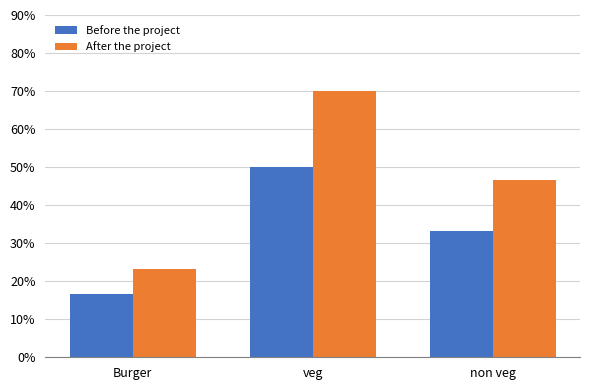

Are the bars grouped side by side (vs. stacked)?

Yes